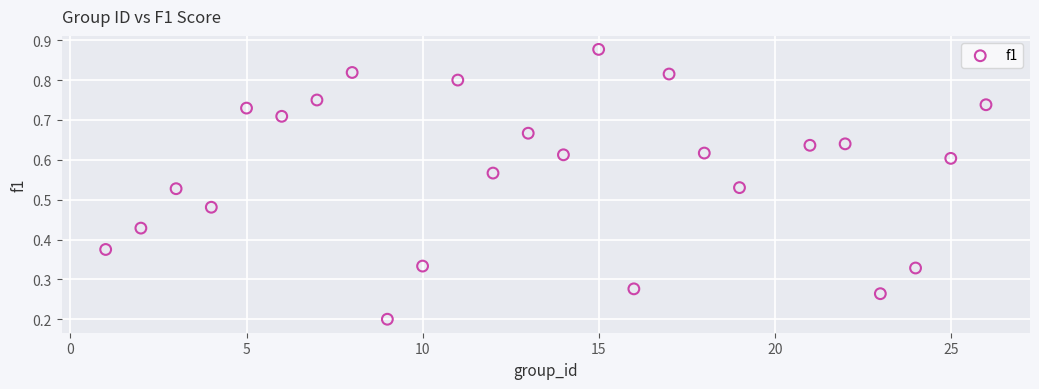

What is the range of X values (max minus min)?

25.0